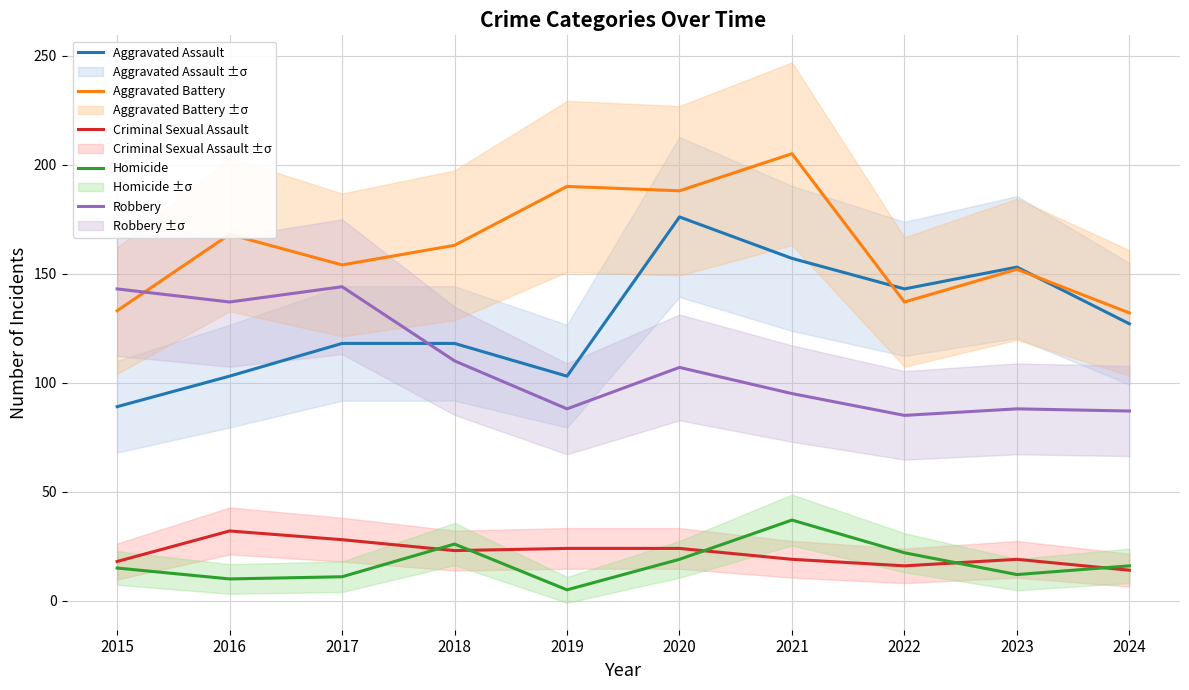

At which label is Robbery closest to 114?

2018